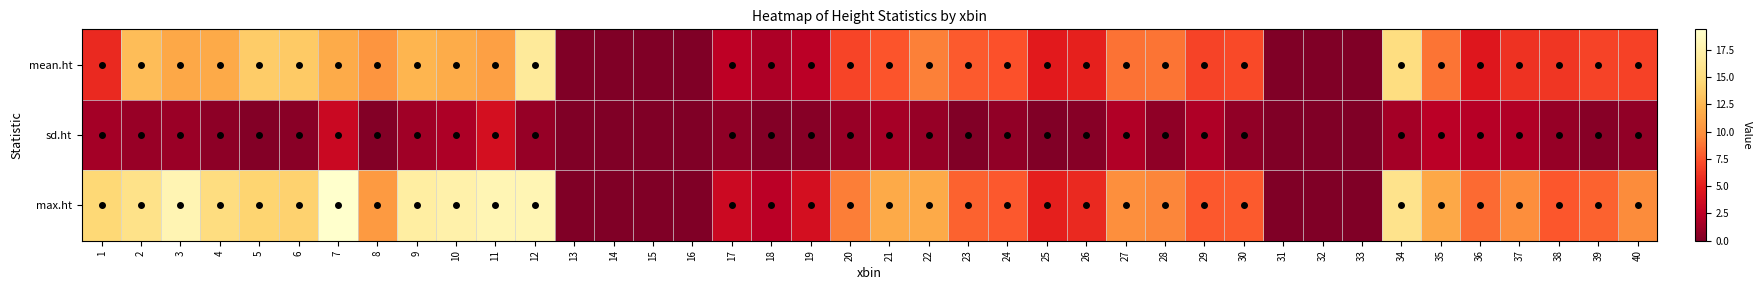

Between 11 and 32, which series saw the biggest shift?

max.ht